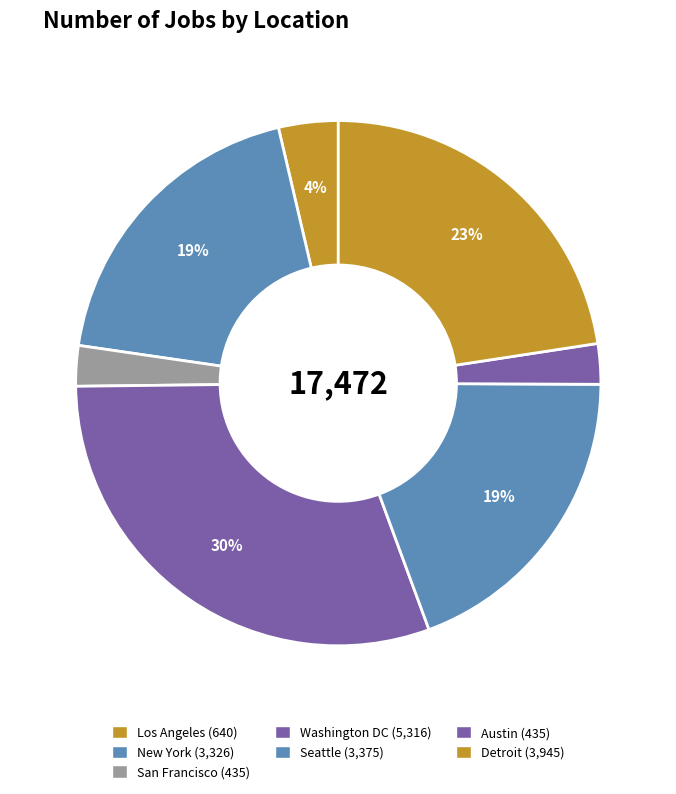

Is it true that Los Angeles is 1% of the pie?

False